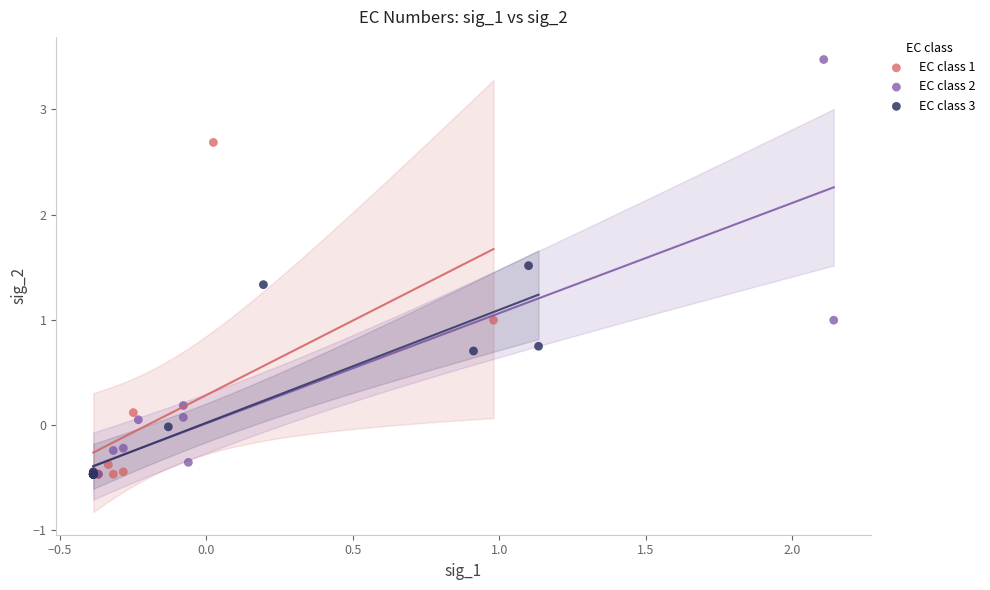

Which series reaches the maximum Y coordinate?

EC class 2